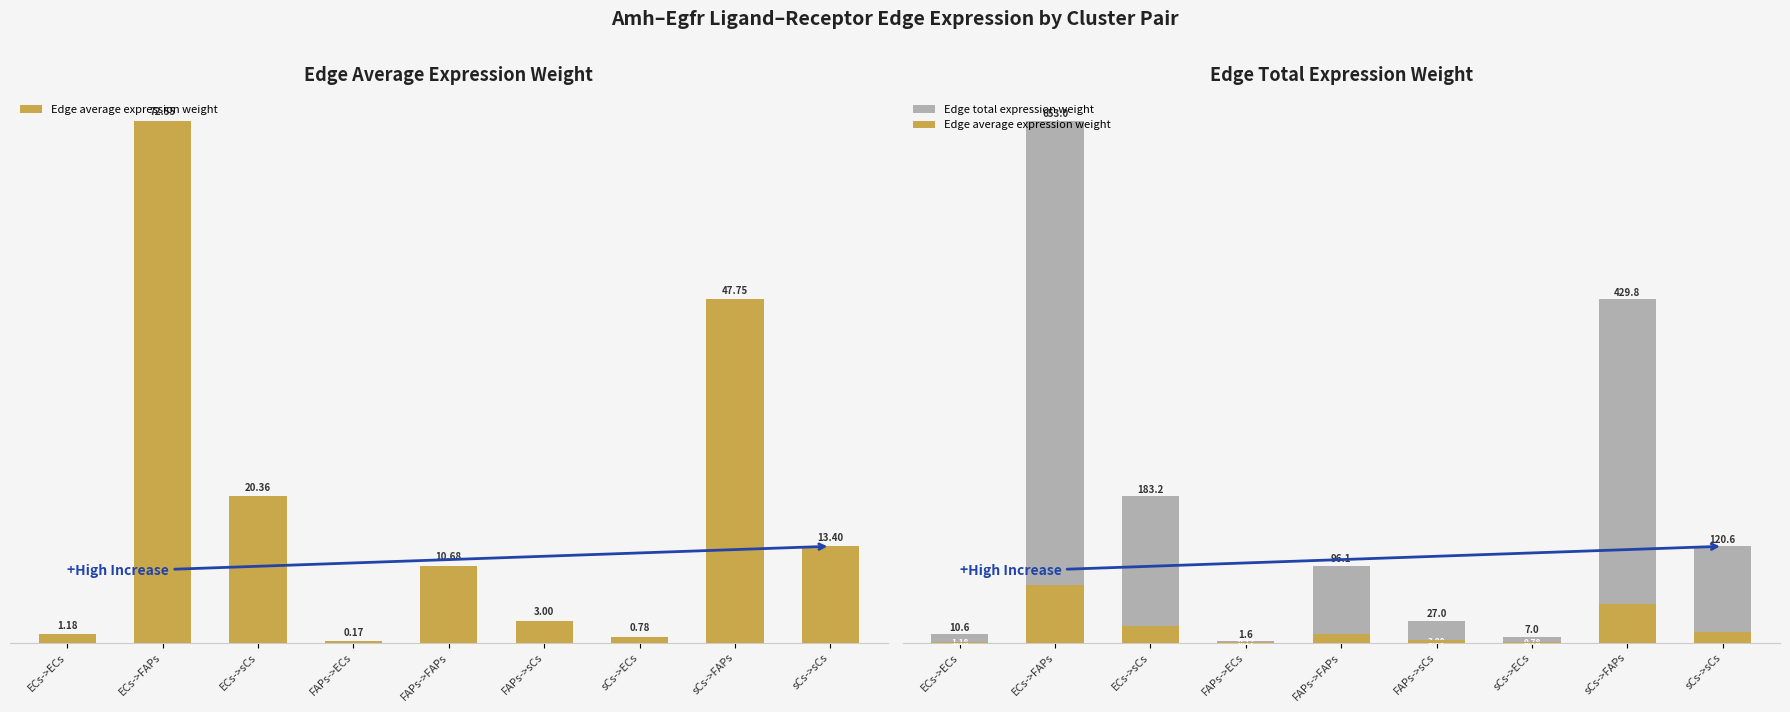

What are all the series names shown in the legend?

Edge average expression weight, Edge total expression weight